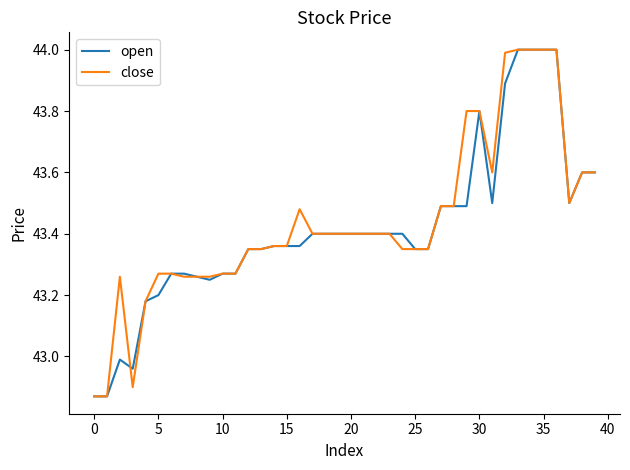

What is the maximum value shown in the chart?

44.0